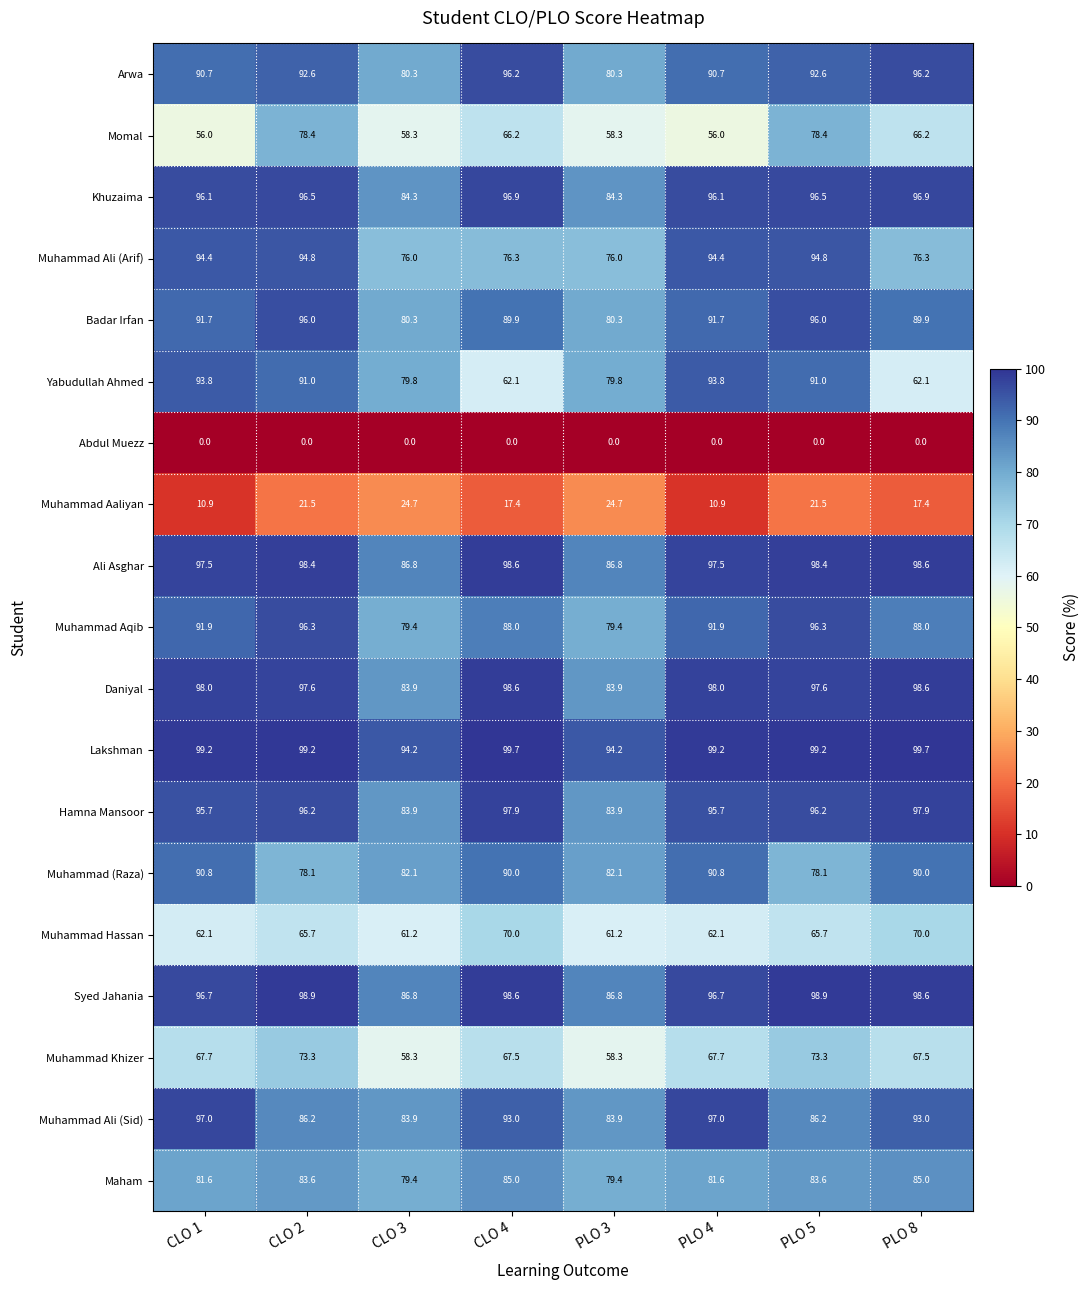

What is the average value of the Lakshman series?

98.1